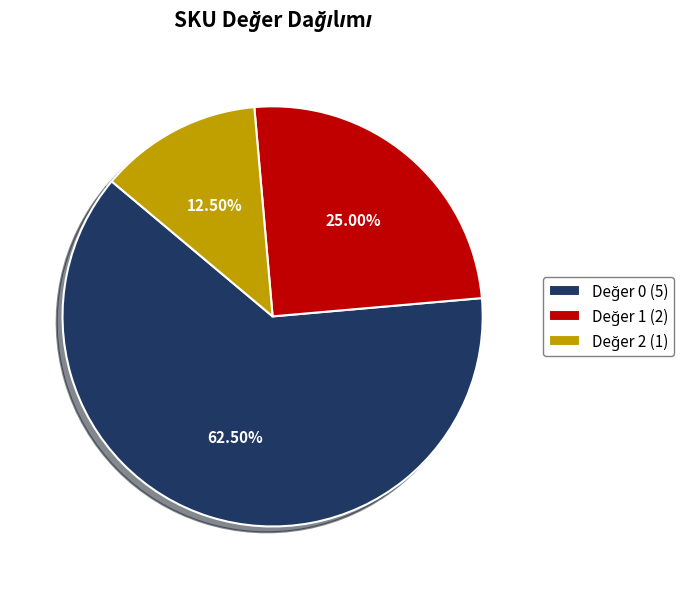

Is there any slice that represents more than half of the pie?

Yes